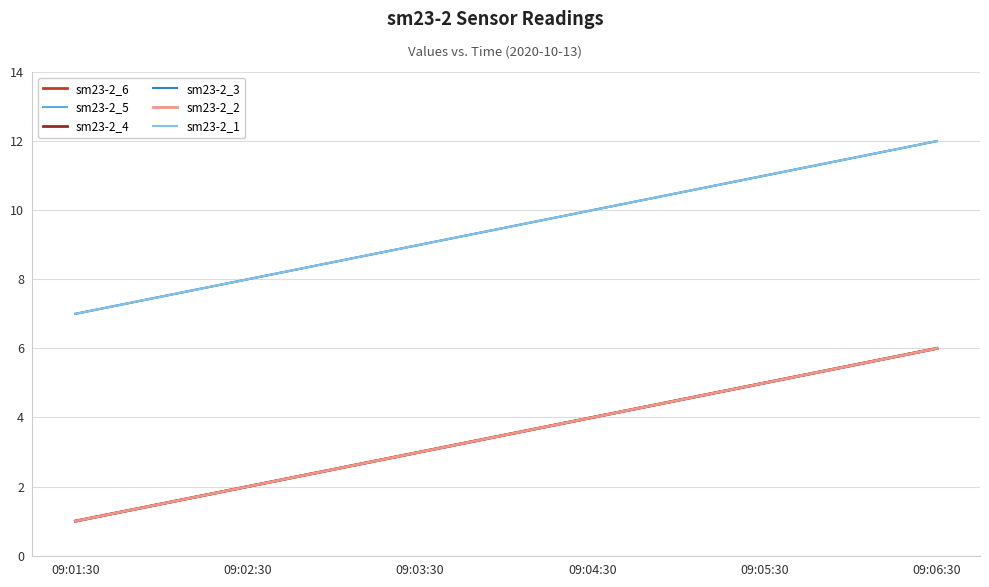

Does the chart have visible grid lines?

Yes